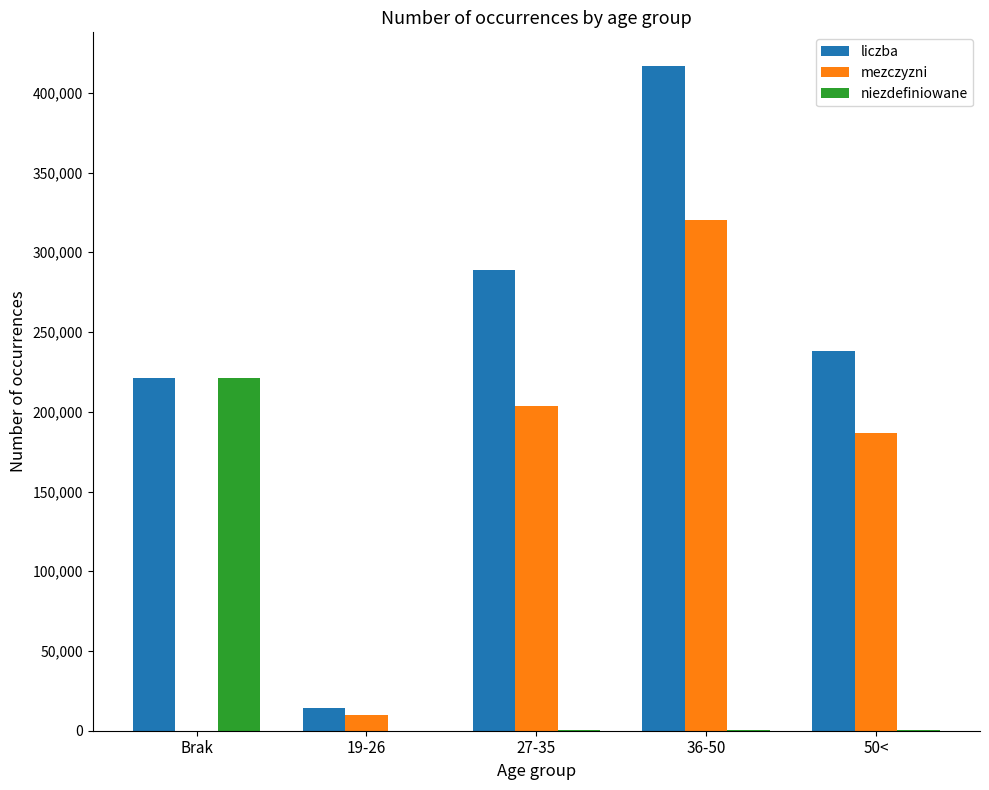

What are all the series names shown in the legend?

liczba, mezczyzni, niezdefiniowane